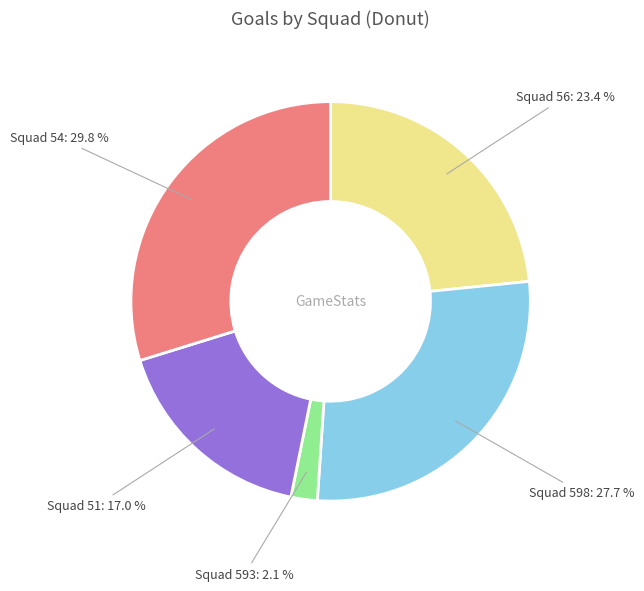

Approximately how many times larger is the value at Squad 51: 17.0 % compared to Squad 598: 27.7 %?

0.6